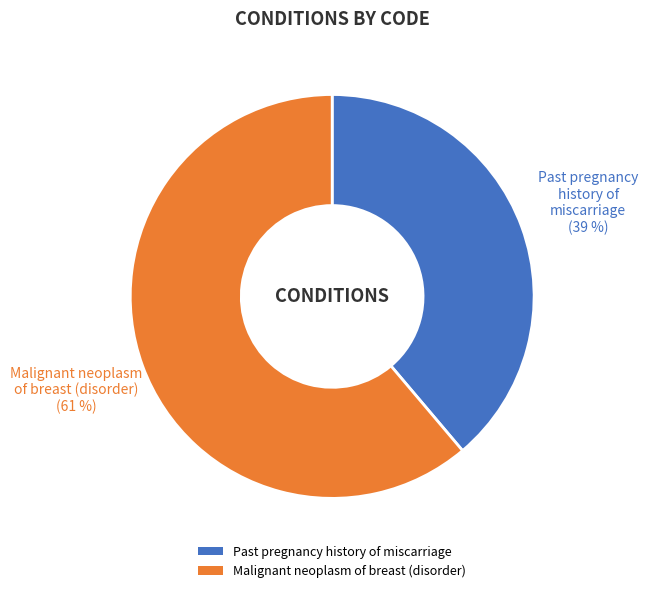

What is the largest slice in the pie chart?

Malignant neoplasm of breast (disorder)